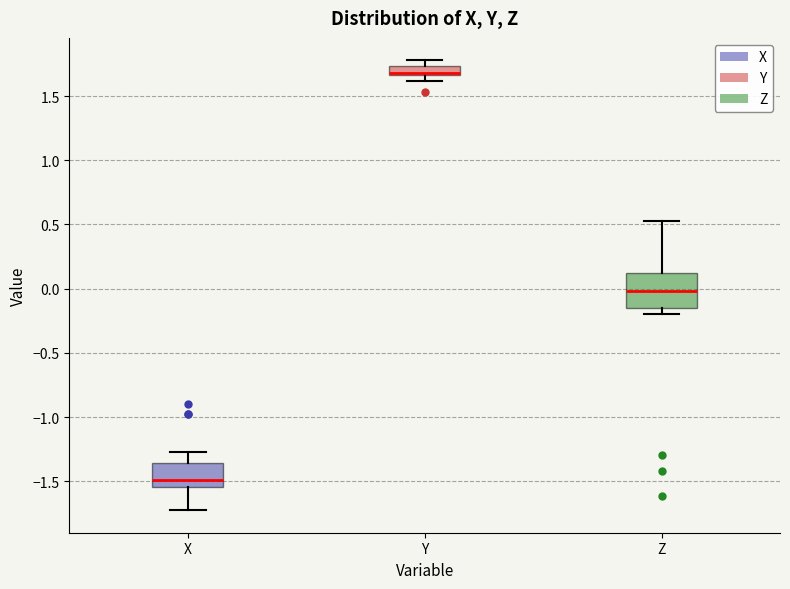

Where does the lower whisker of the box for X end on the y-axis? The values are not printed on the chart, so give them approximately, as read against the axis.

-1.70